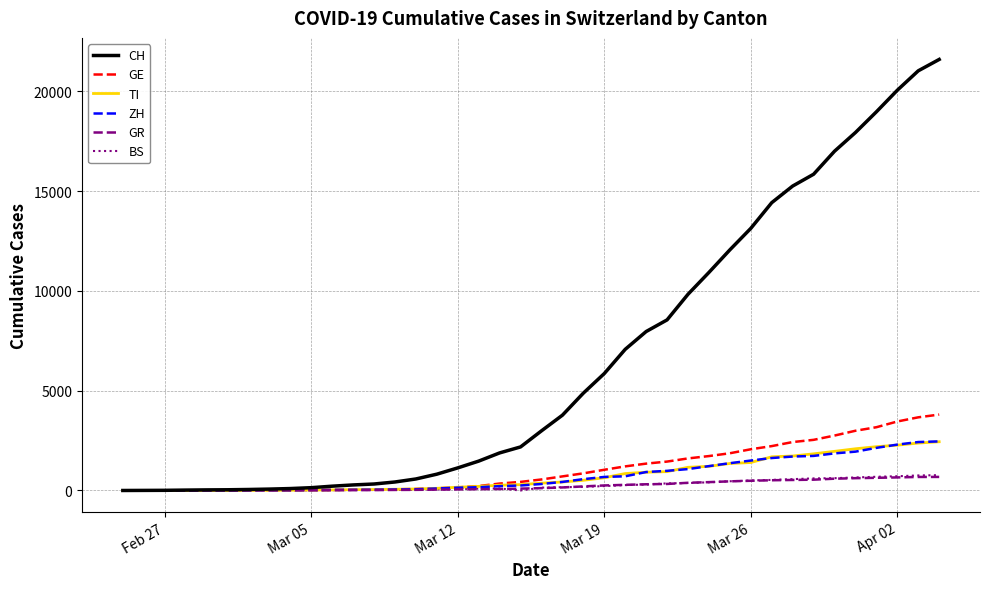

Which series has the widest spread of values?

CH